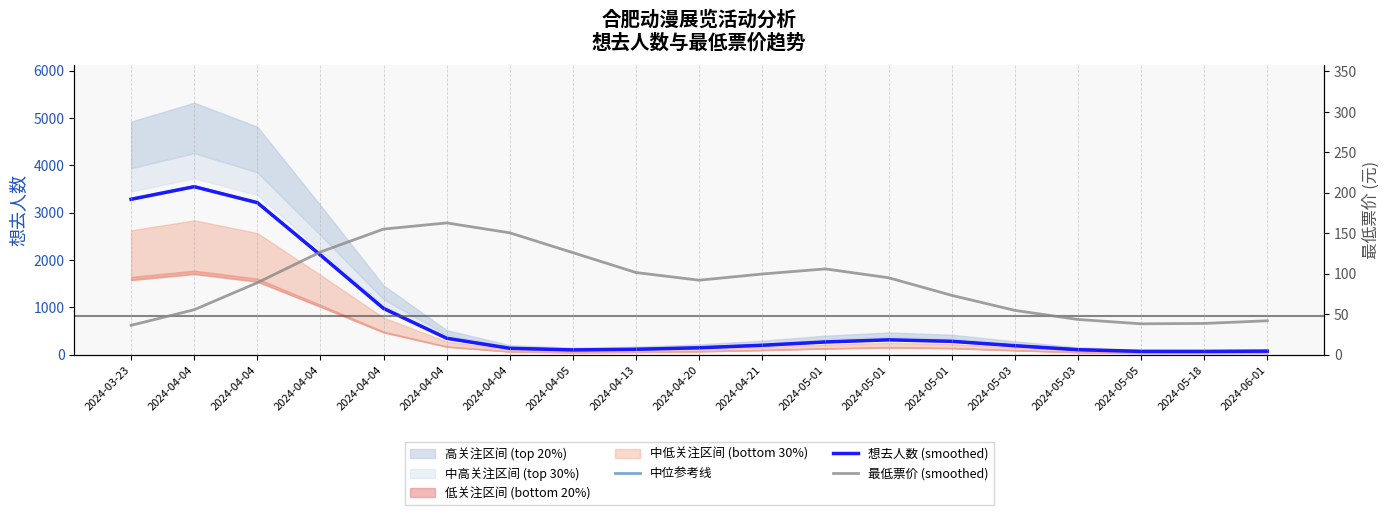

What is the sum of all 想去人数 (smoothed) values?

15499.0